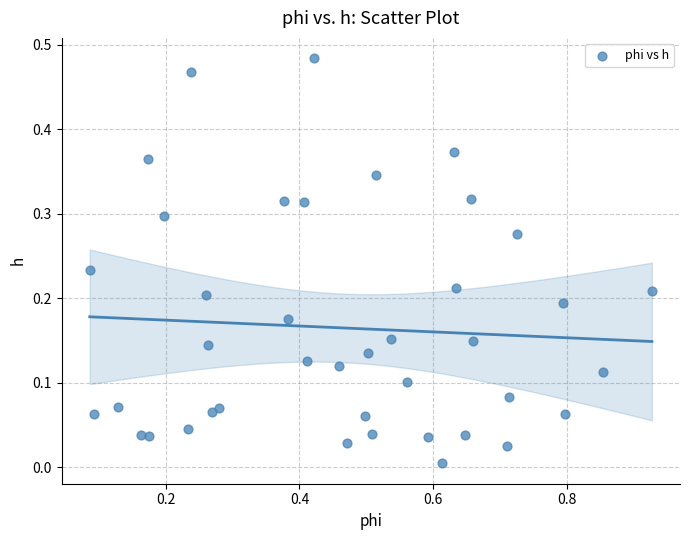

Count the number of points in this scatter plot.

40